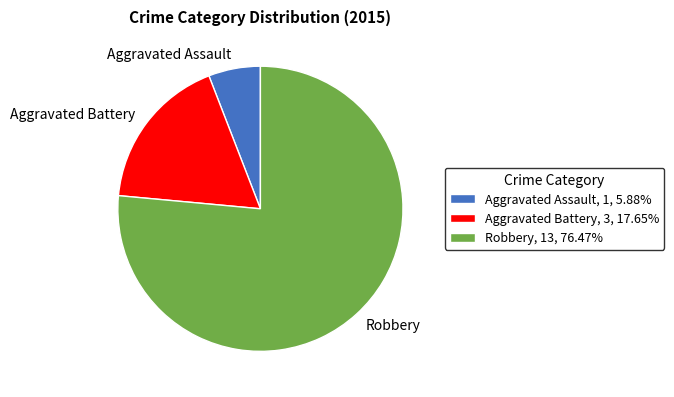

Approximately how many times larger is the value at Robbery, 13, 76.47% compared to Aggravated Battery, 3, 17.65%?

4.3